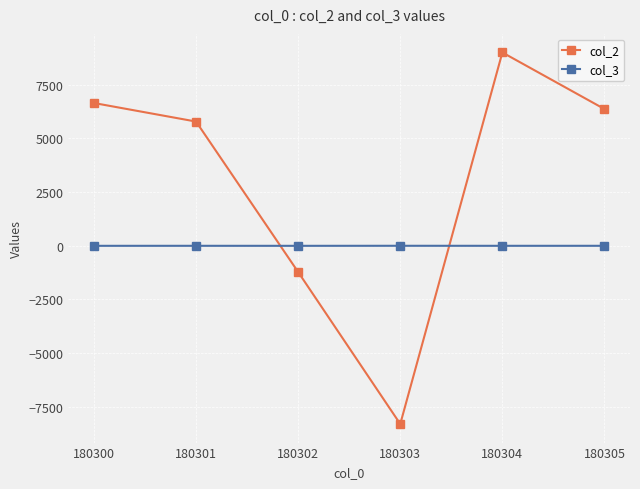

What is the approximate value of col_2 at 180304?

9004.9